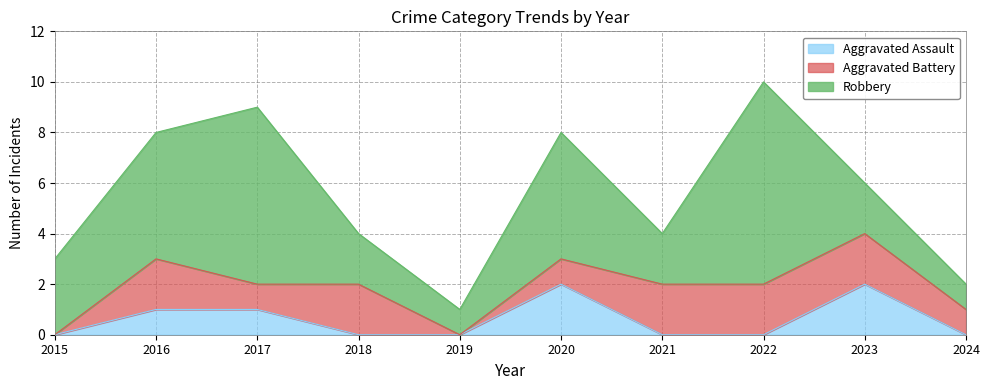

Which label corresponds to the smallest value in the chart?

2015